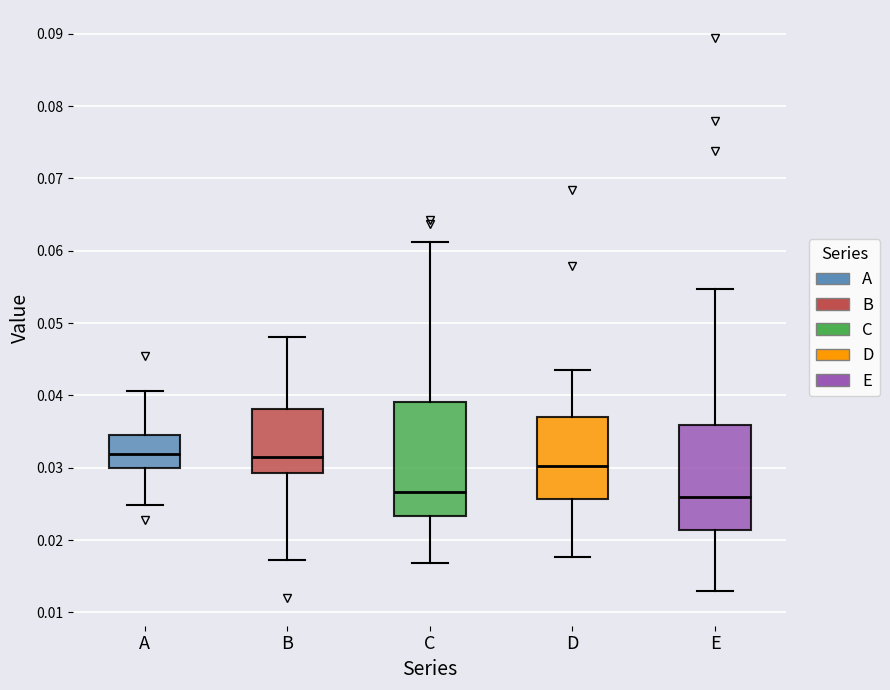

Reading left to right, transcribe this box plot: for each box, give where its median line is, the range the box spans, and where its two whiskers end, as read against the y-axis. The values are not printed on the chart, so give them approximately, as read against the axis.

A: median 0.032, box 0.030 to 0.035, whiskers 0.025 to 0.041
B: median 0.031, box 0.029 to 0.038, whiskers 0.017 to 0.048
C: median 0.027, box 0.023 to 0.039, whiskers 0.017 to 0.061
D: median 0.030, box 0.026 to 0.037, whiskers 0.018 to 0.044
E: median 0.026, box 0.021 to 0.036, whiskers 0.013 to 0.055